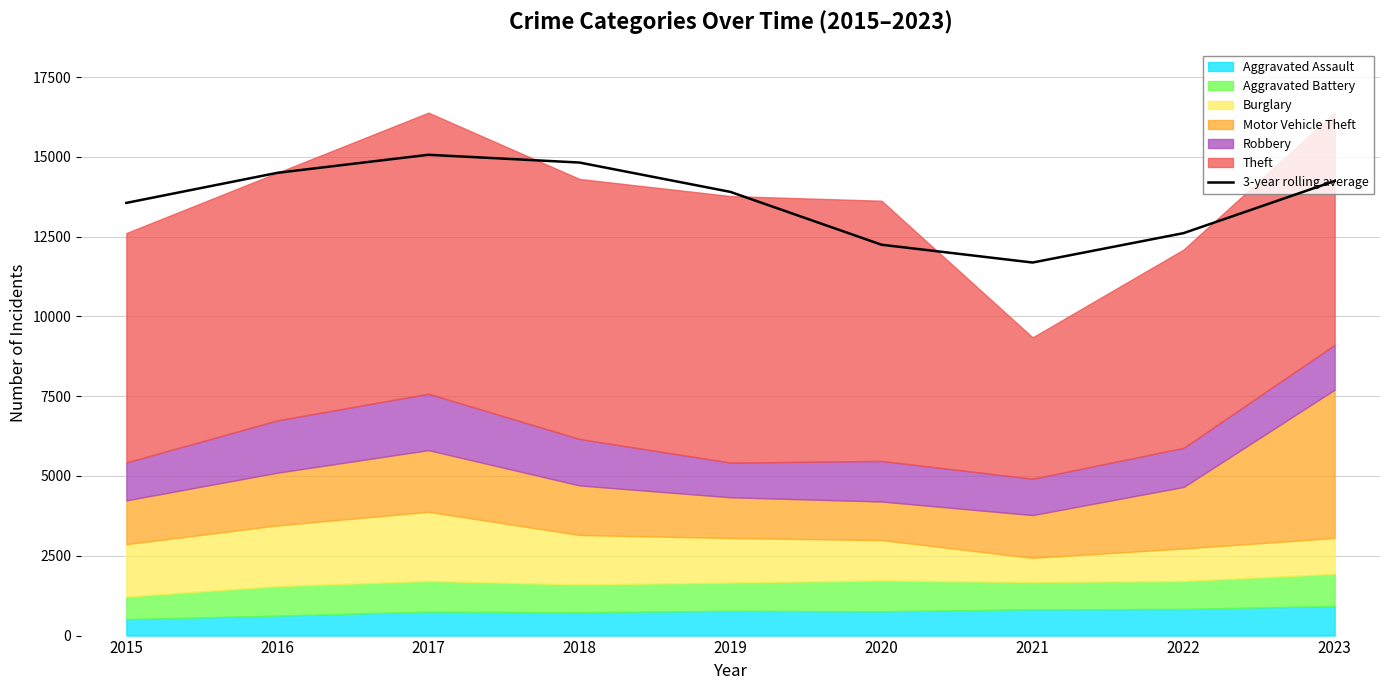

At which category does the chart reach its peak across all series?

2017